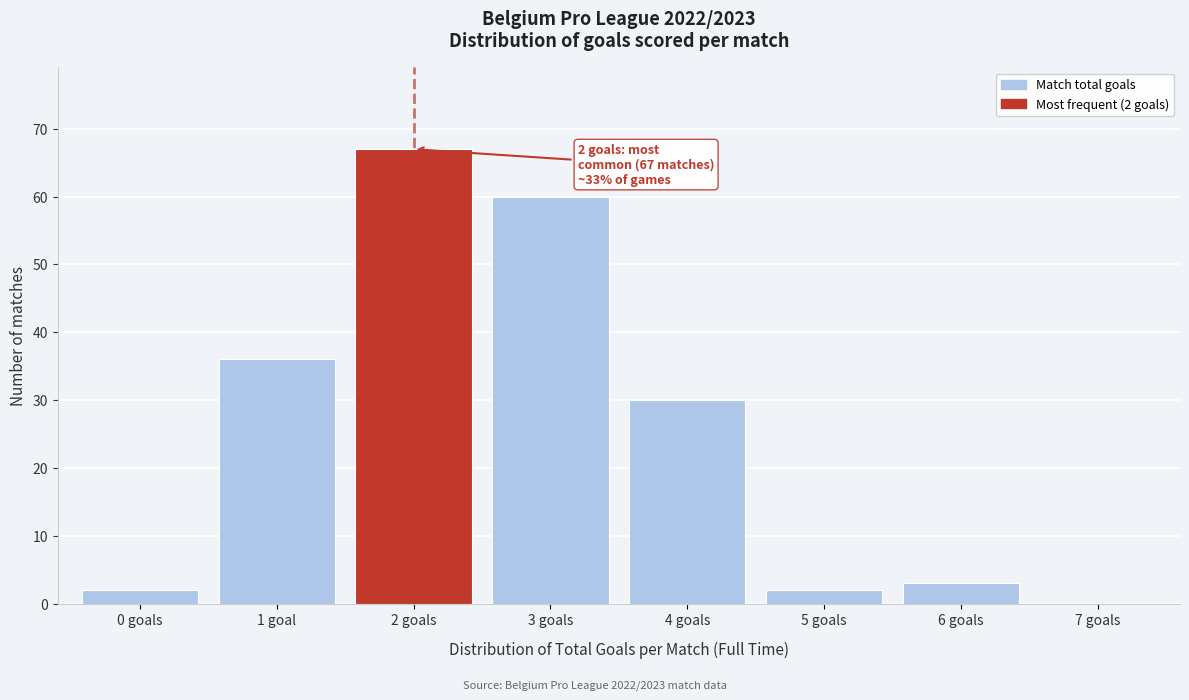

Reading right to left, transcribe all the data shown in this chart.

7 goals=0	6 goals=3	5 goals=2	4 goals=30	3 goals=60	2 goals=67	1 goal=36	0 goals=2